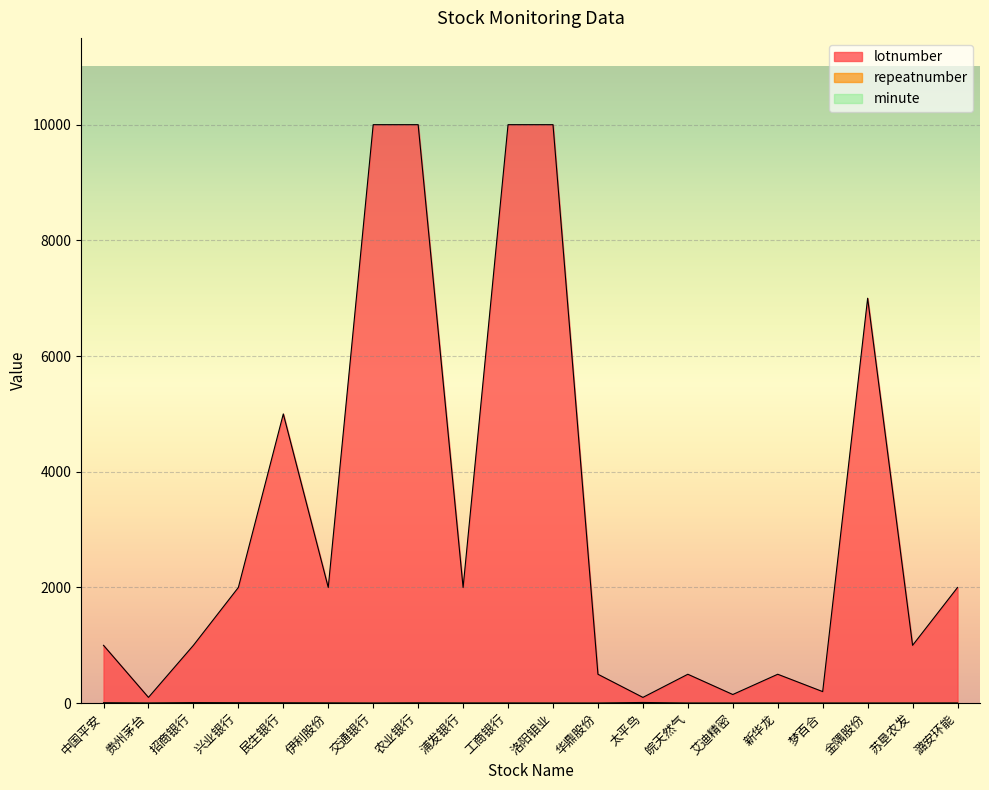

Which series changed the most between 交通银行 and 皖天然气?

lotnumber